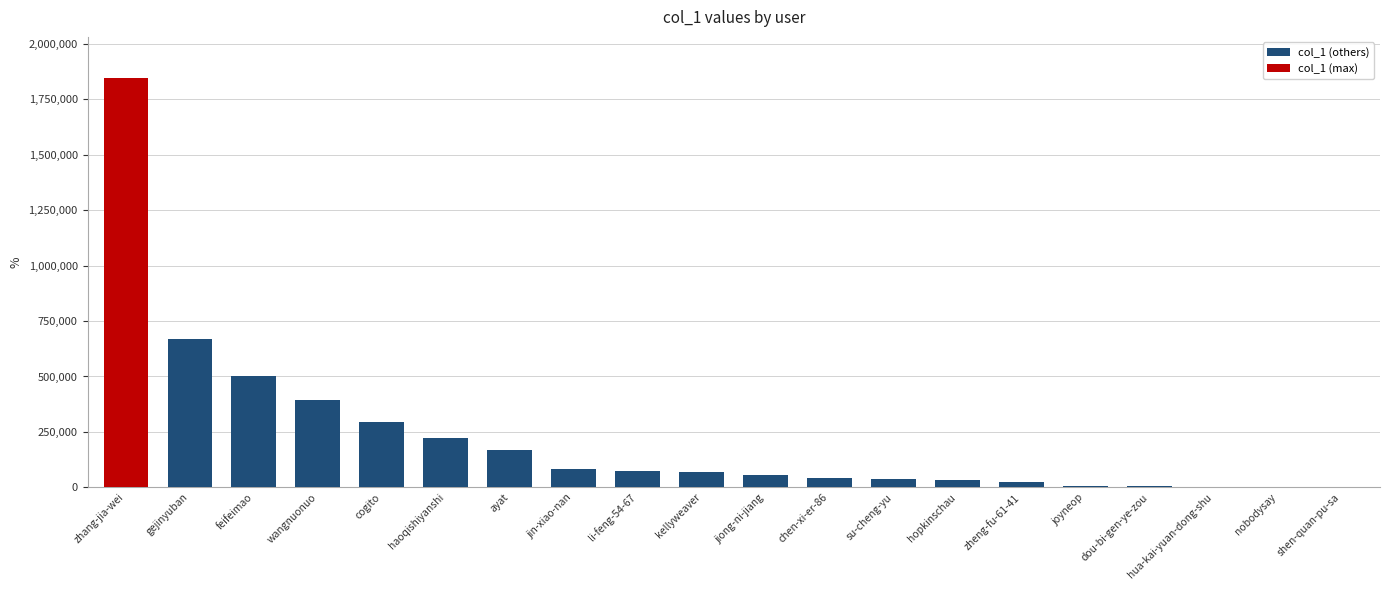

Which has a higher value, nobodysay or hopkinschau?

hopkinschau